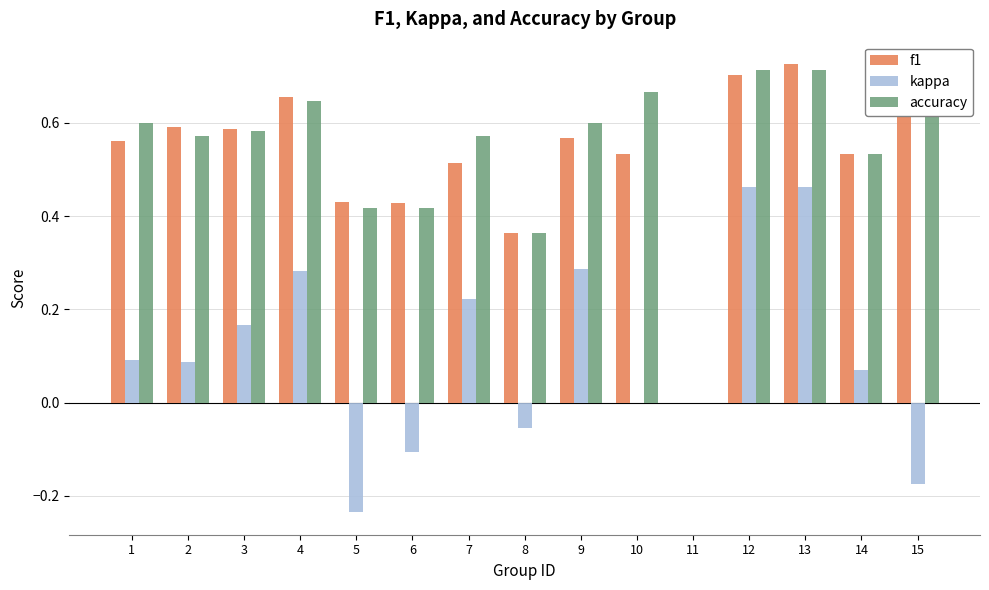

Which series has the largest total across all categories?

accuracy